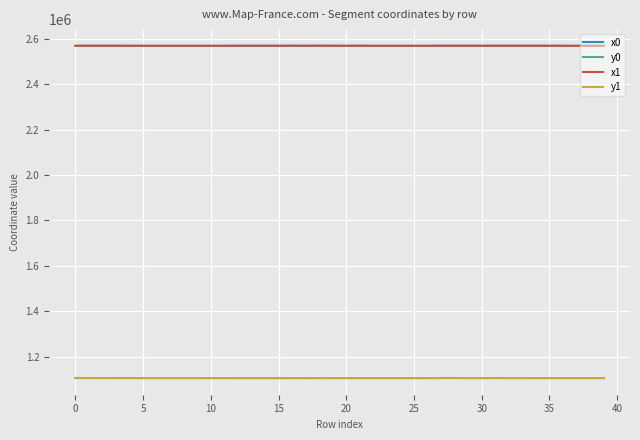

True or false: x1 and y0 cross at least once.

False